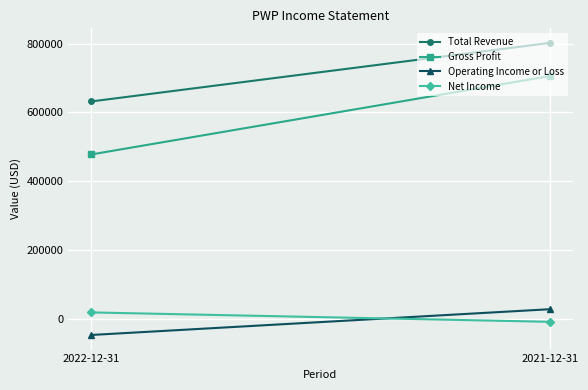

The Operating Income or Loss series shows 27200 at 2021-12-31. True or false?

True